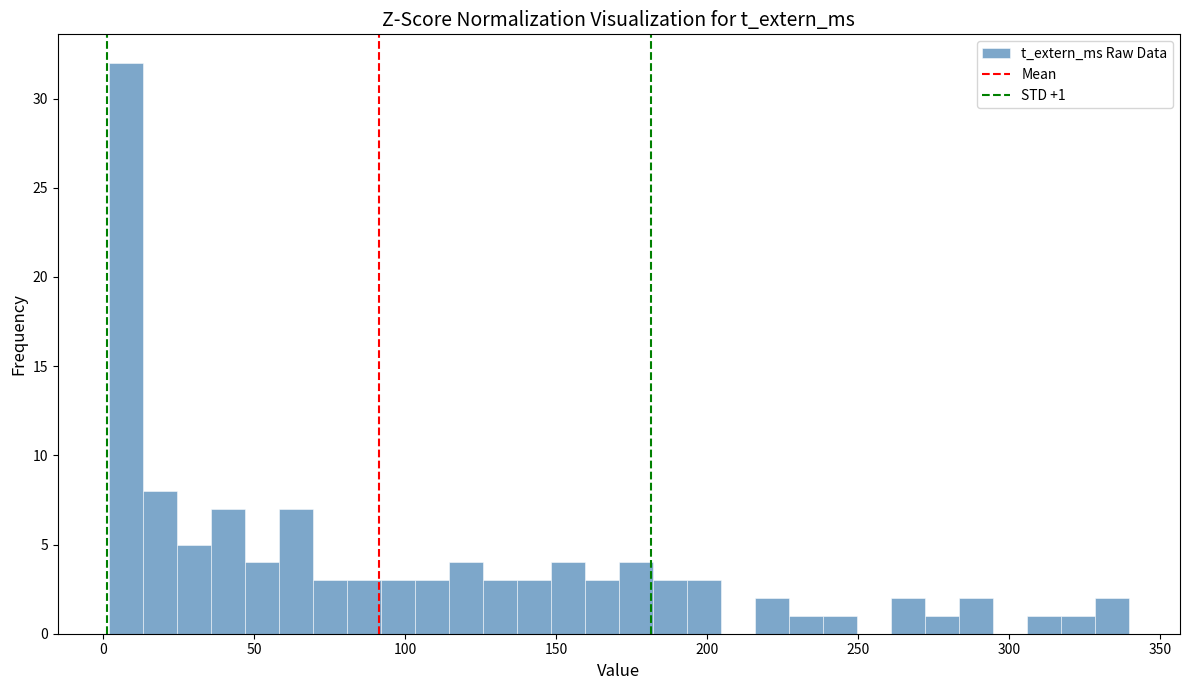

Read against the x-axis, roughly where is the centre of the tallest bar?

10